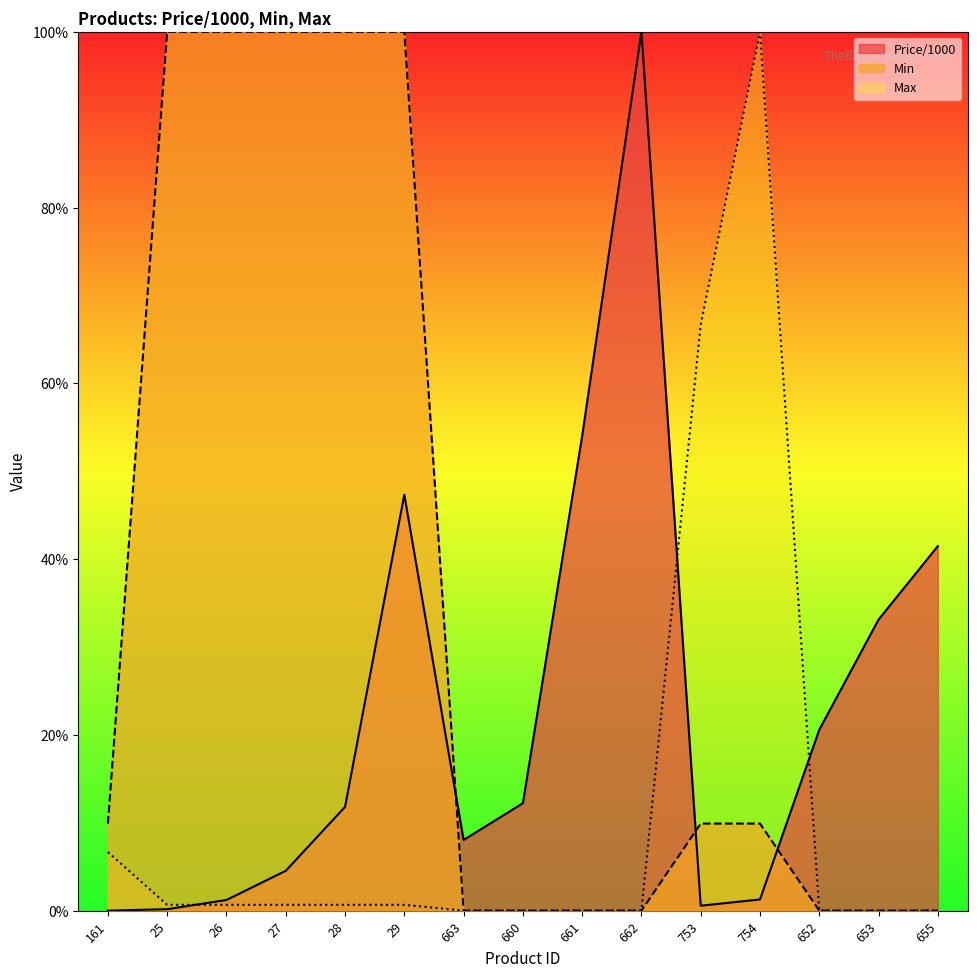

The Max series shows 0.4 at 26. True or false?

False